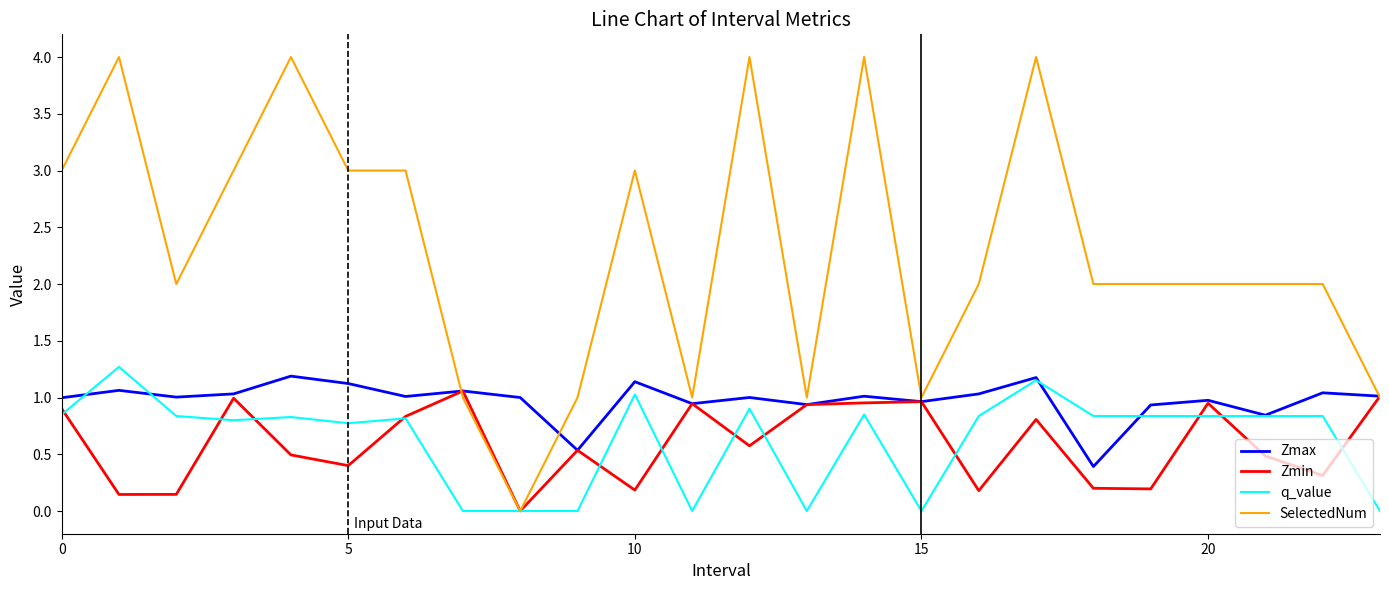

Which series has the widest spread of values?

SelectedNum